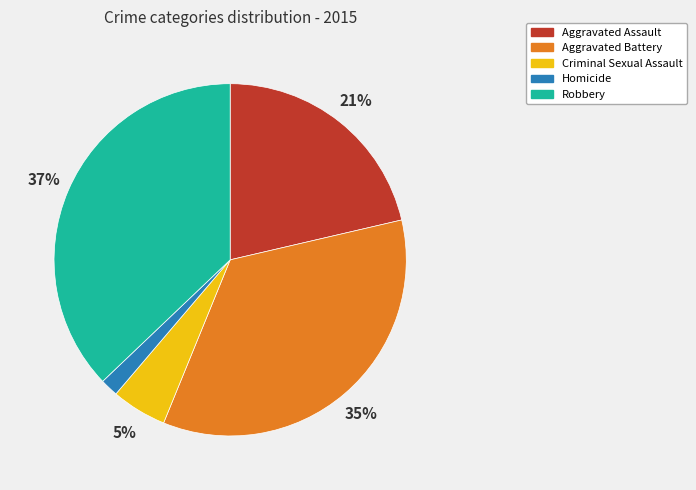

Between Robbery and Criminal Sexual Assault, which is larger?

Robbery